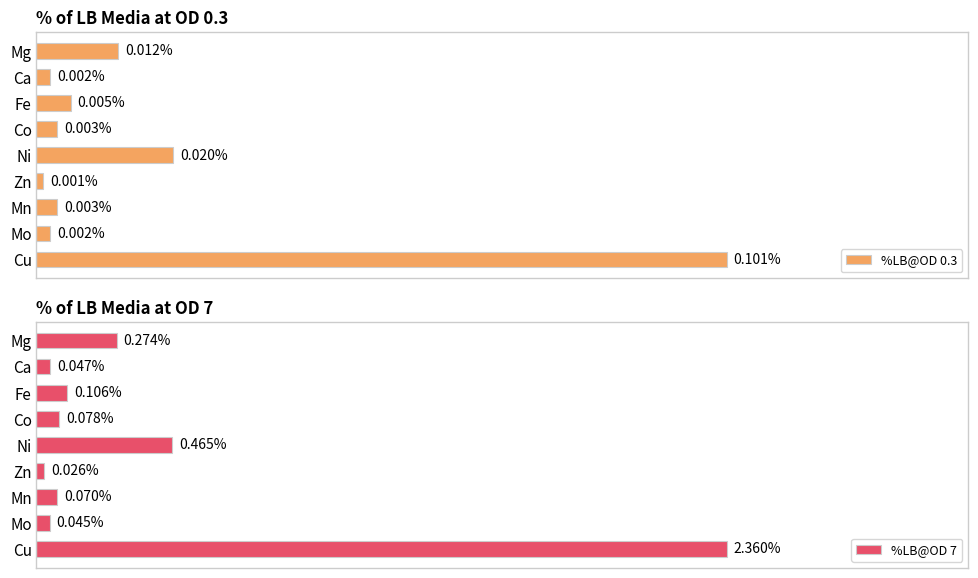

Where is %LB@OD 0.3 nearest to the value 0?

Zn